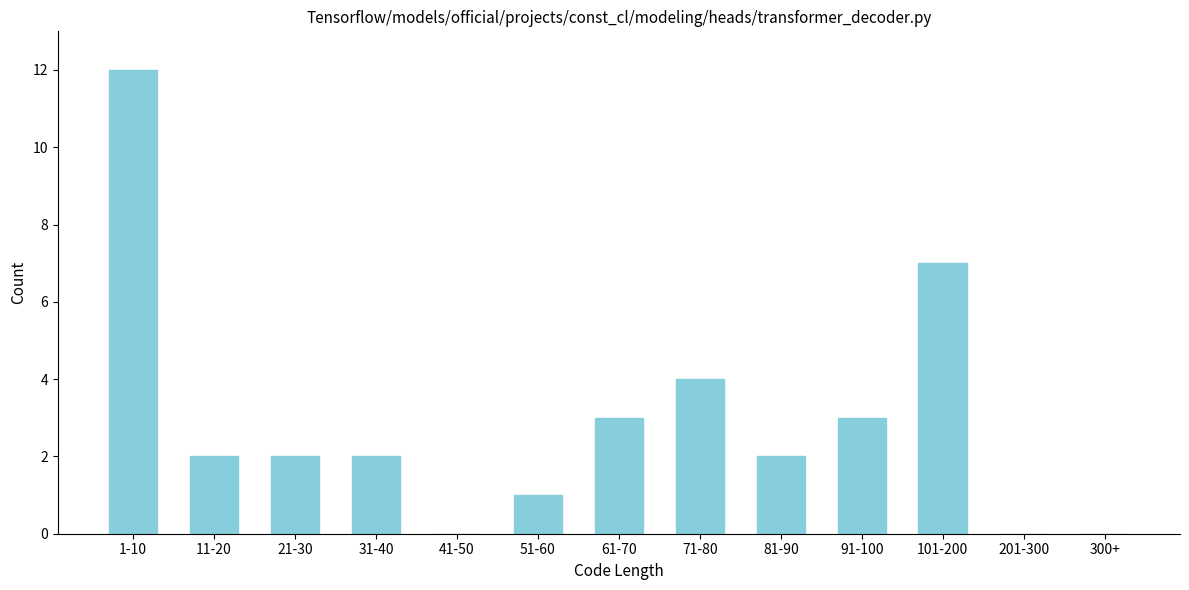

Reading left to right, transcribe all the data shown in this chart.

1-10=12	11-20=2	21-30=2	31-40=2	41-50=0	51-60=1	61-70=3	71-80=4	81-90=2	91-100=3	101-200=7	201-300=0	300+=0